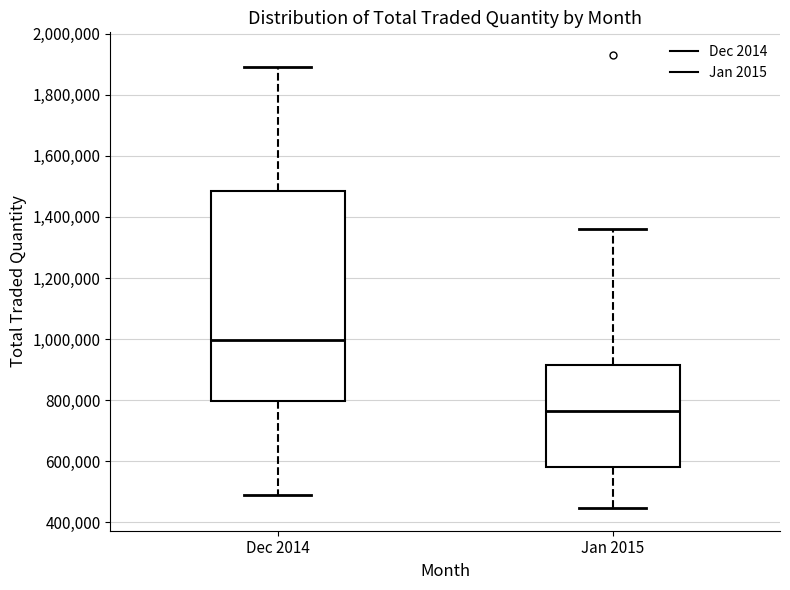

Comparing the boxes themselves (not the whiskers), which one is the tallest?

Dec 2014